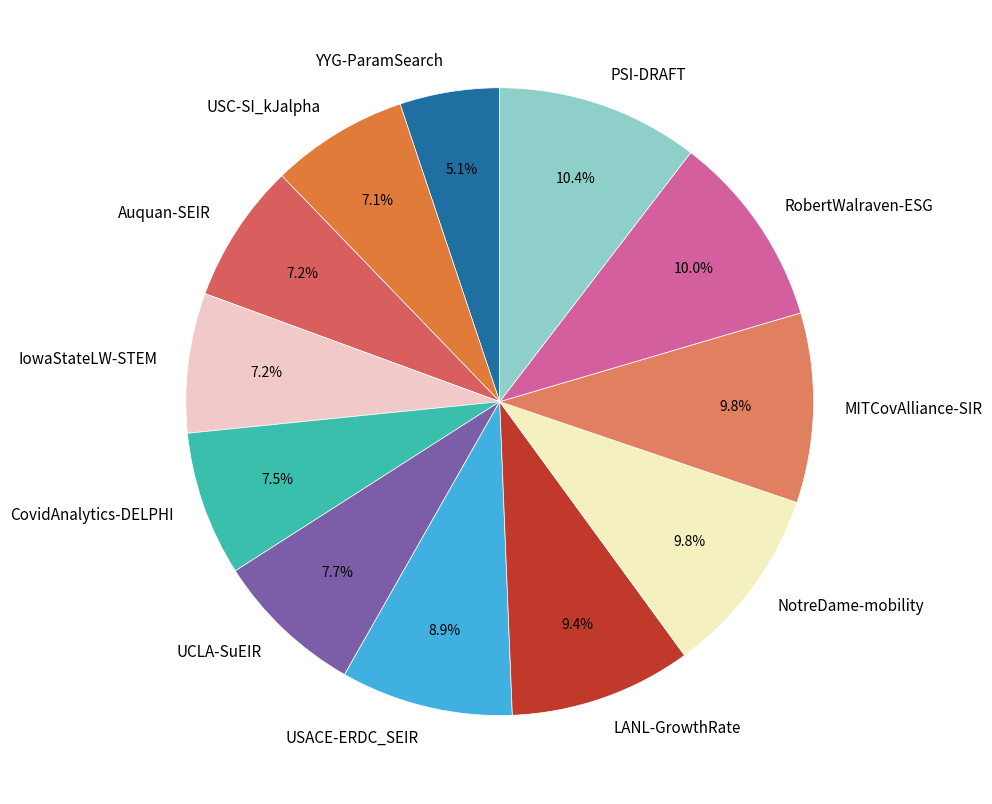

Combined, do USACE-ERDC_SEIR and LANL-GrowthRate account for over 50%?

No